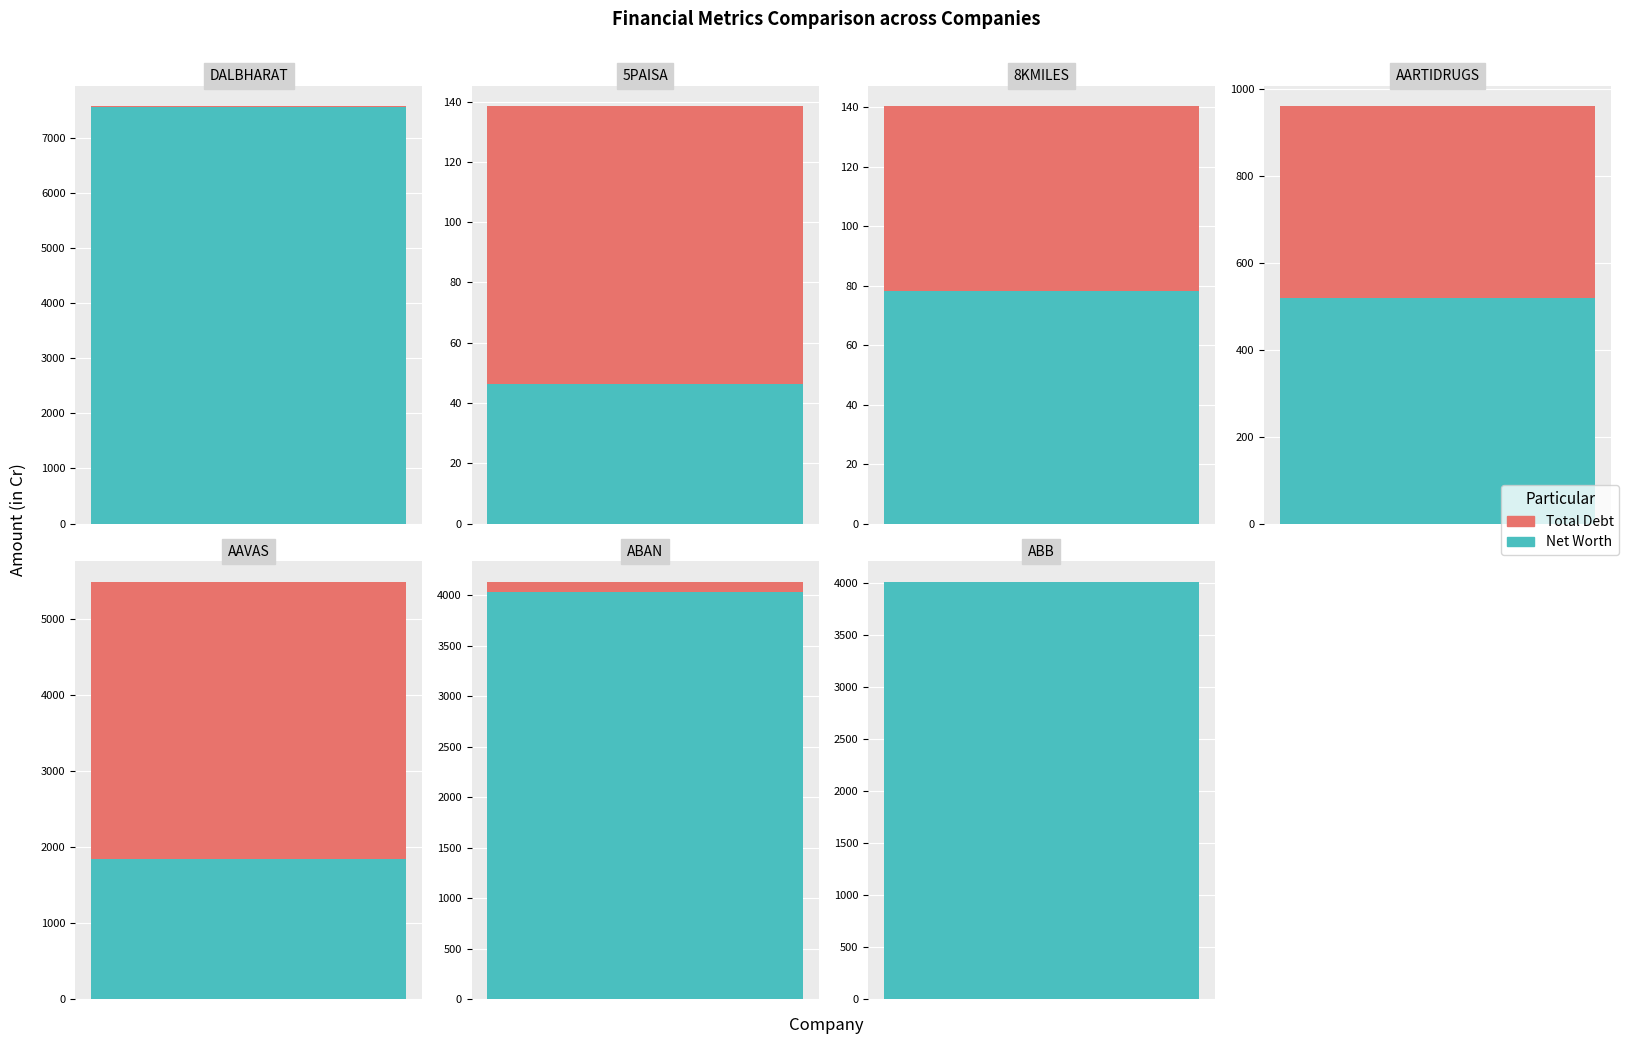

Does the chart contain stacked bars?

No